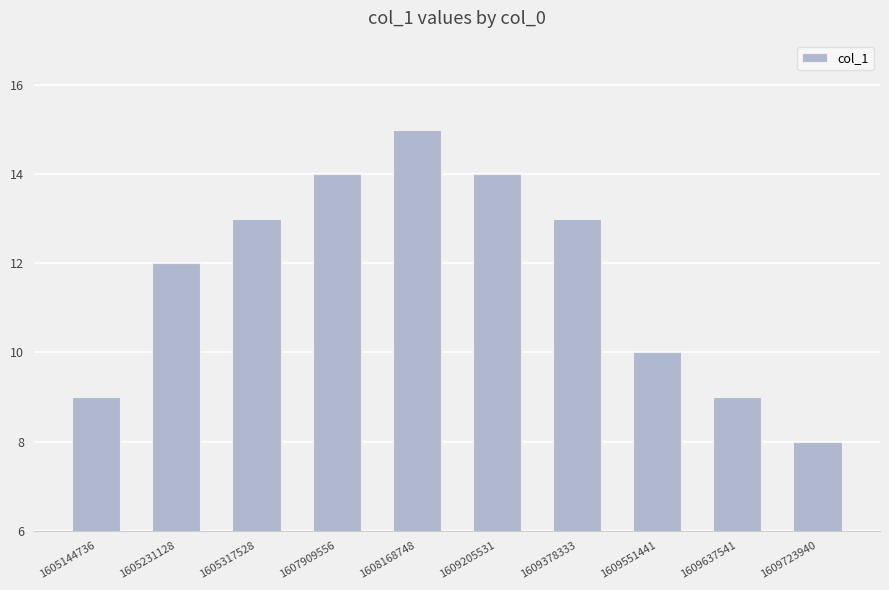

Which has a higher value, 1605231128 or 1605317528?

1605317528